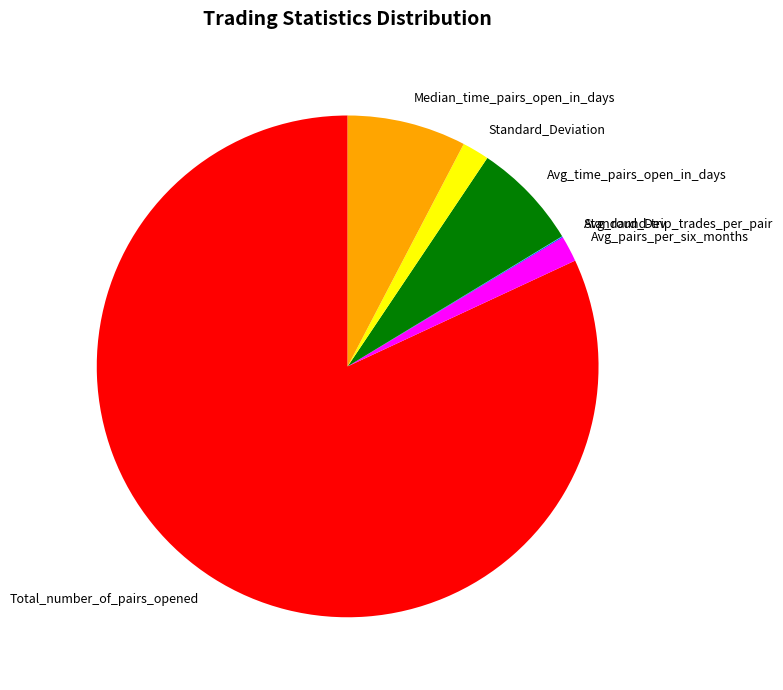

True or false: Median_time_pairs_open_in_days accounts for 8% of the total.

True